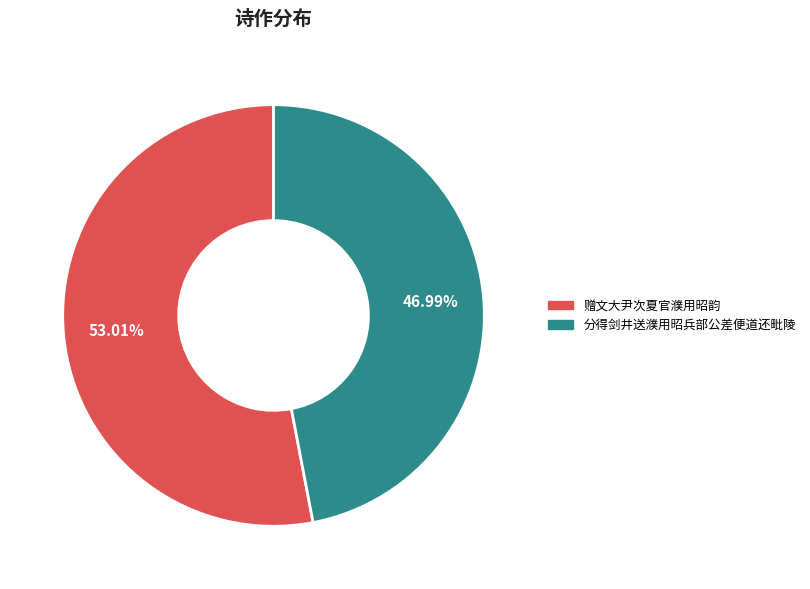

Which has a higher value, 分得剑井送濮用昭兵部公差便道还毗陵 or 赠文大尹次夏官濮用昭韵?

赠文大尹次夏官濮用昭韵